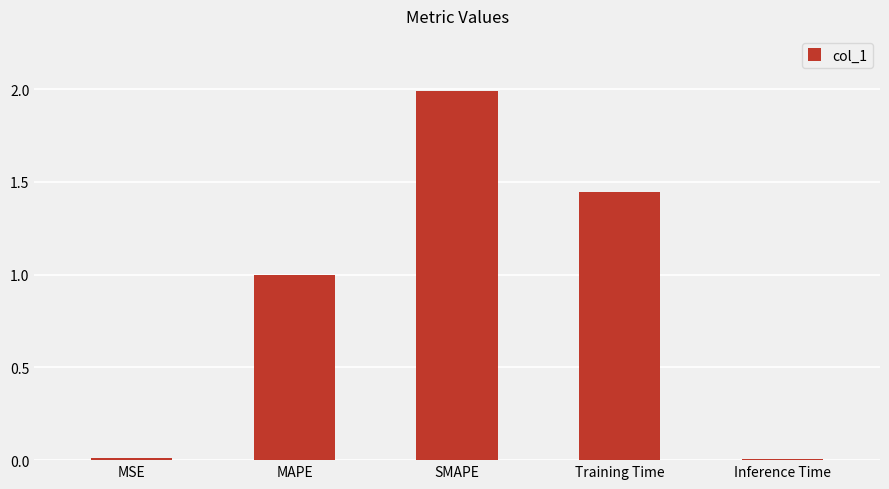

The chart shows a value of 1.3 at SMAPE. True or false?

False